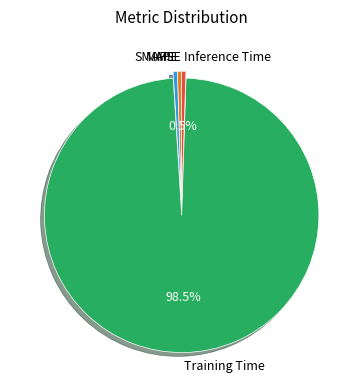

How much of the chart is everything except Inference Time?

99.5%